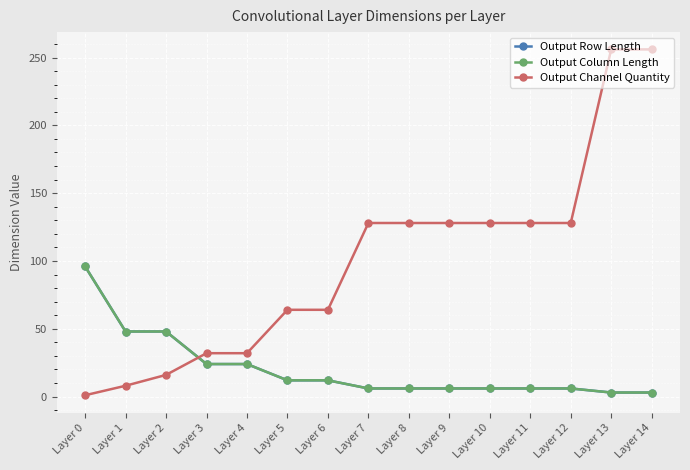

Is this an area chart (filled region under the line)?

No